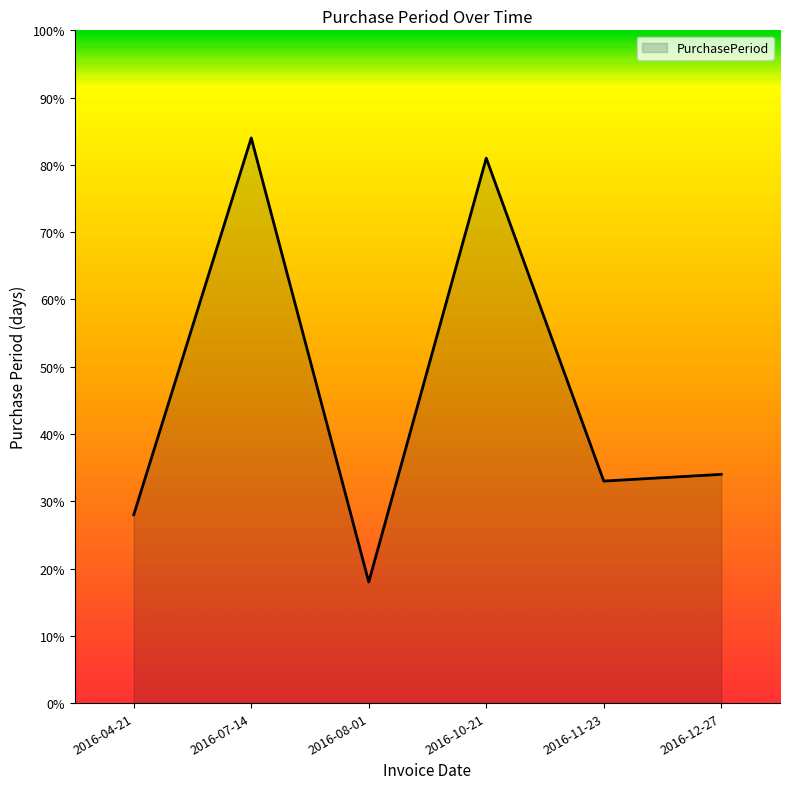

List the labels in order of value, smallest first.

2016-08-01, 2016-04-21, 2016-11-23, 2016-12-27, 2016-10-21, 2016-07-14